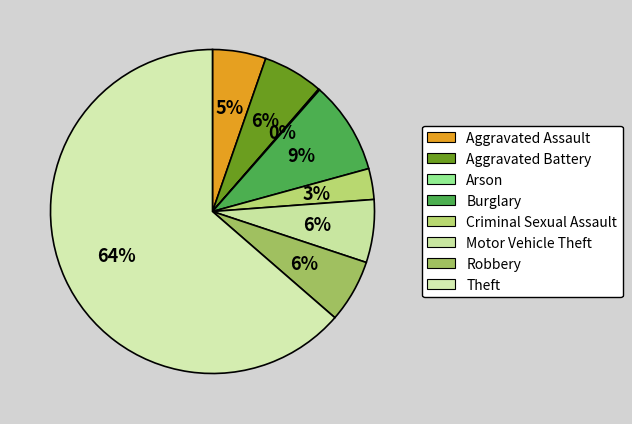

How much of the chart is everything except Arson?

99.9%